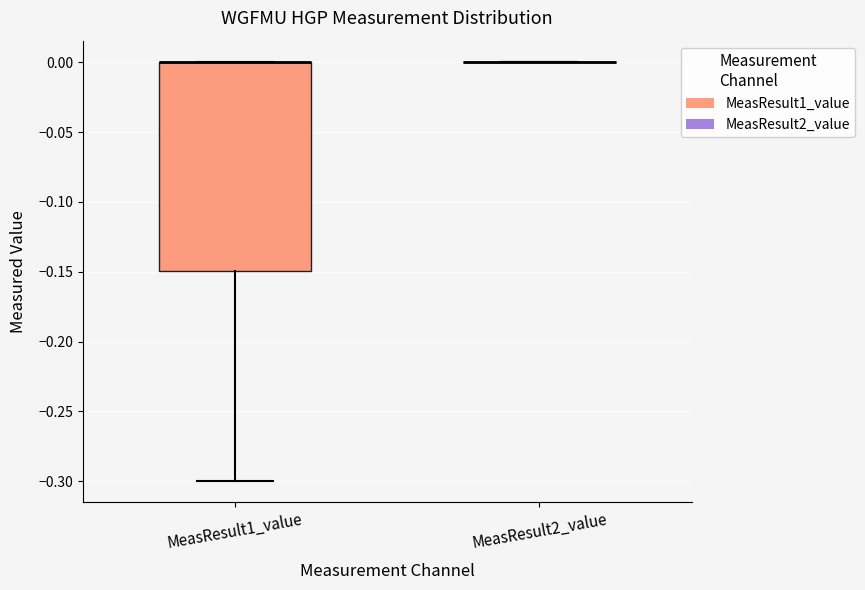

Reading left to right, transcribe this box plot: for each box, give where its median line is, the range the box spans, and where its two whiskers end, as read against the y-axis. The values are not printed on the chart, so give them approximately, as read against the axis.

MeasResult1_value: median 0.00 (drawn on the box's upper edge), box -0.15 to 0.00, whiskers -0.30 to 0.00
MeasResult2_value: box collapsed to a line at 0.00, whiskers 0.00 to 0.00